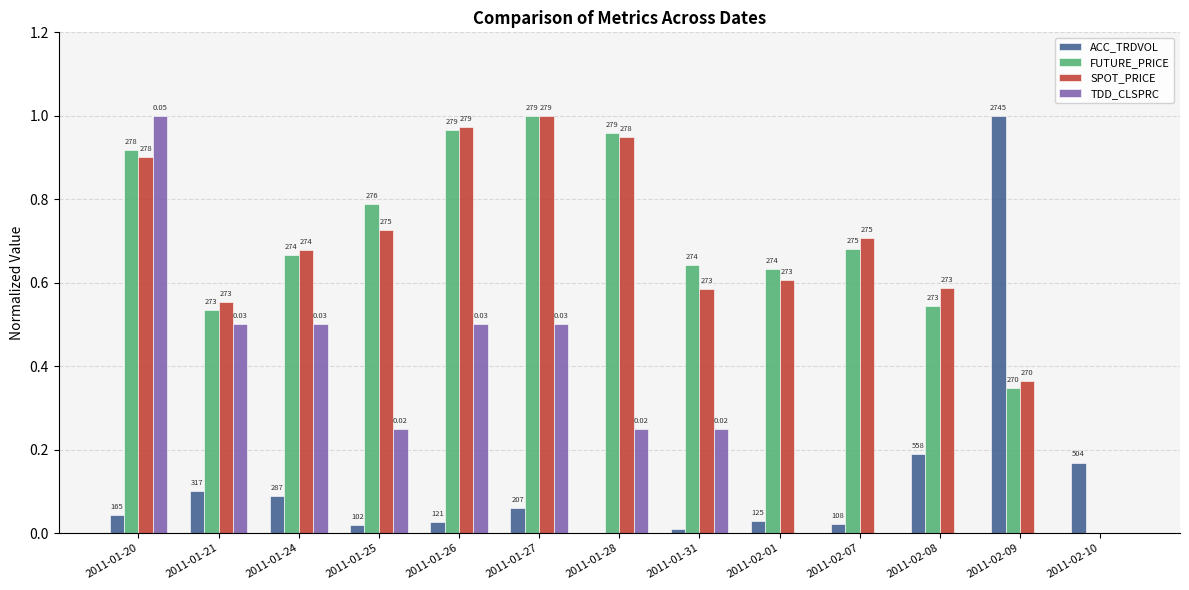

How many groups of bars are there?

13